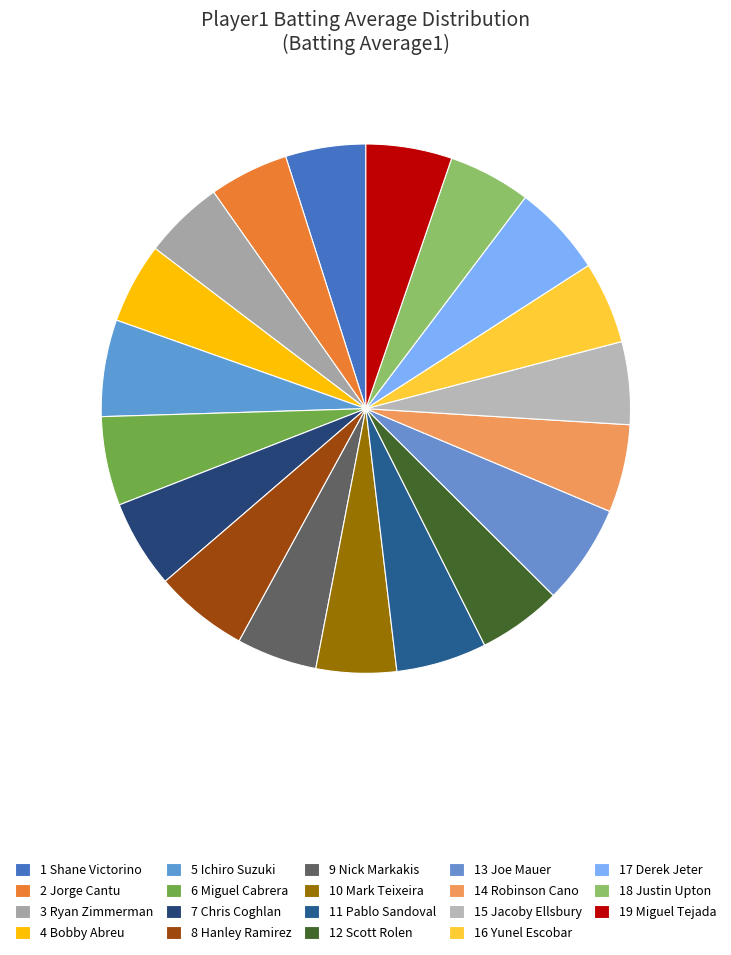

How many segments does this pie chart have?

19